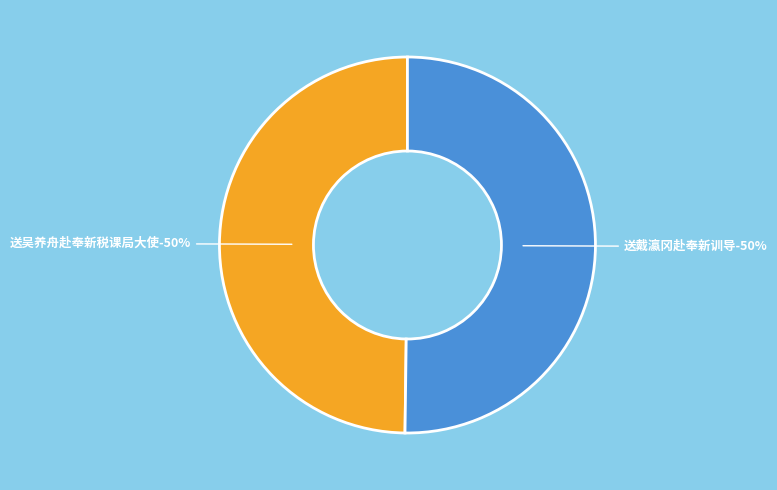

What percentage is the 送戴瀛冈赴奉新训导 slice, to the nearest percent?

50%